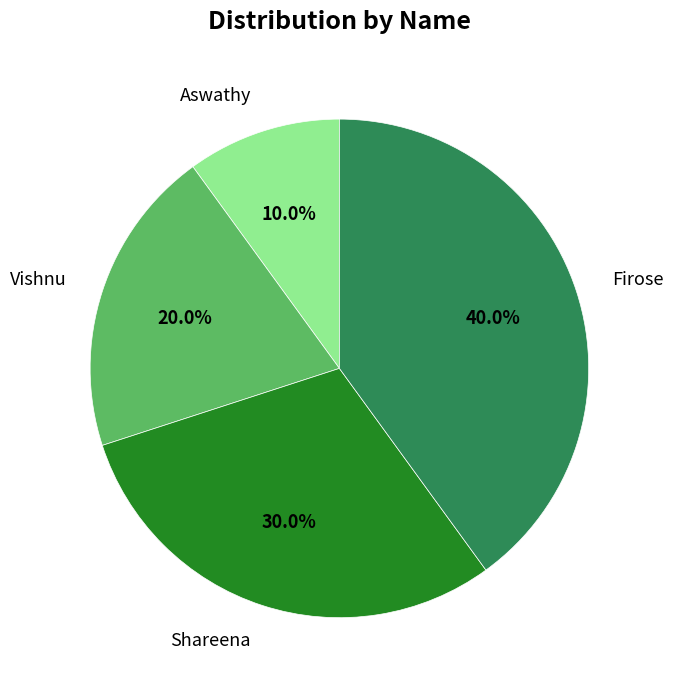

Rank the categories by value from lowest to highest.

Aswathy, Vishnu, Shareena, Firose